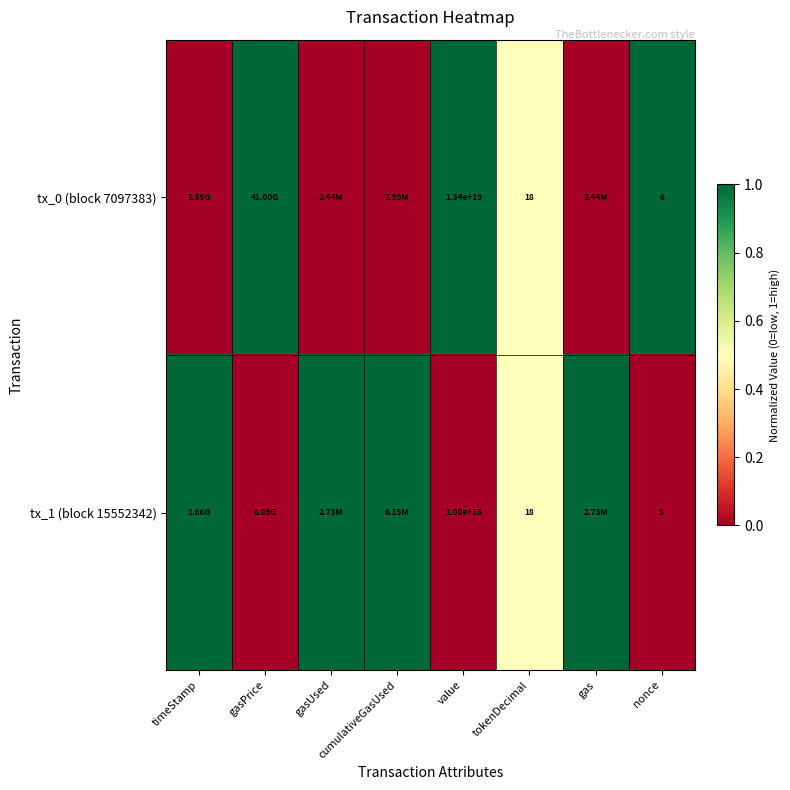

How many tx_0 (block 7097383) values are between 0 and 1?

8